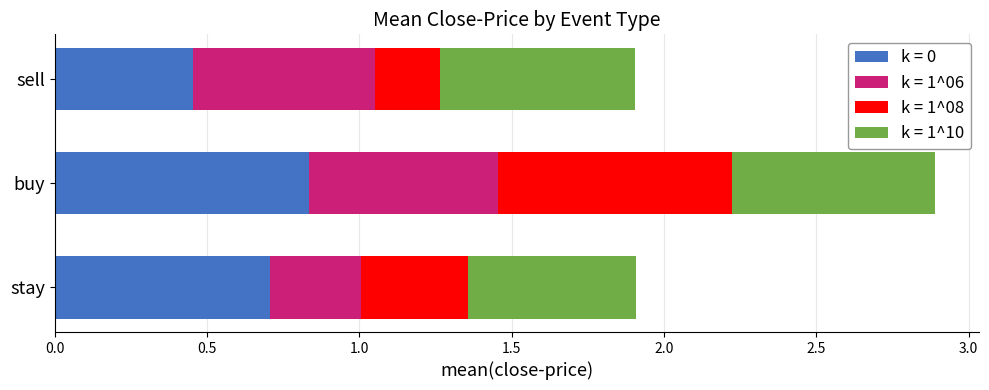

Is it true that k = 0 equals 1.2 at buy?

False